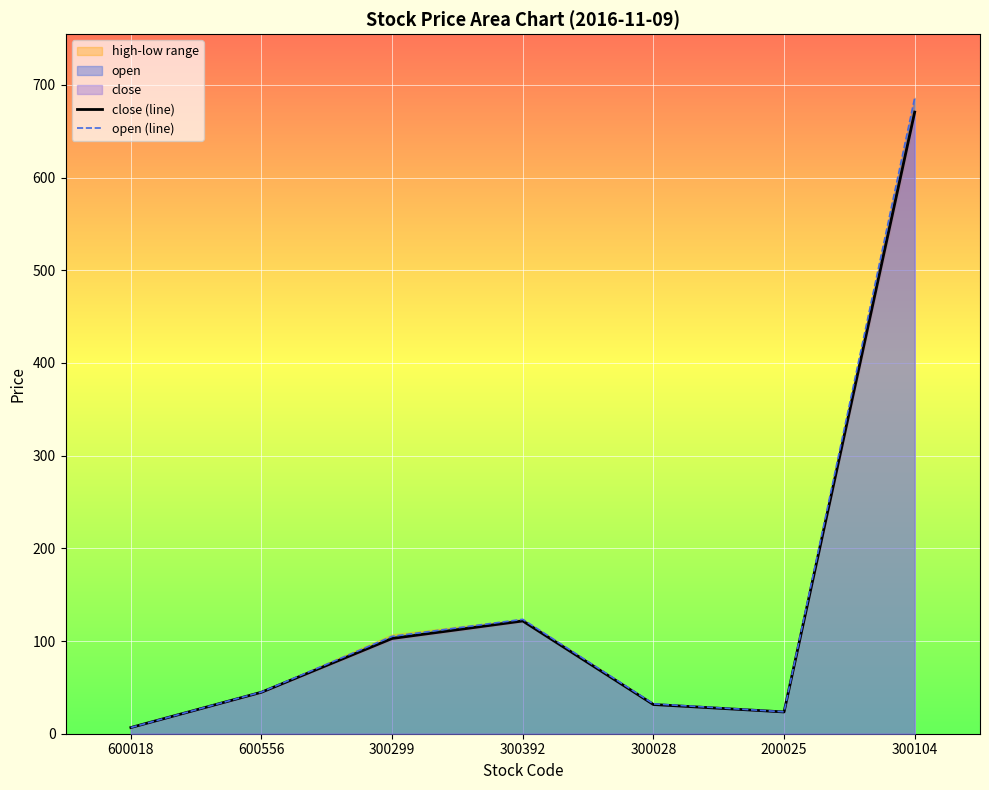

At how many categories does at least one series exceed 305?

1